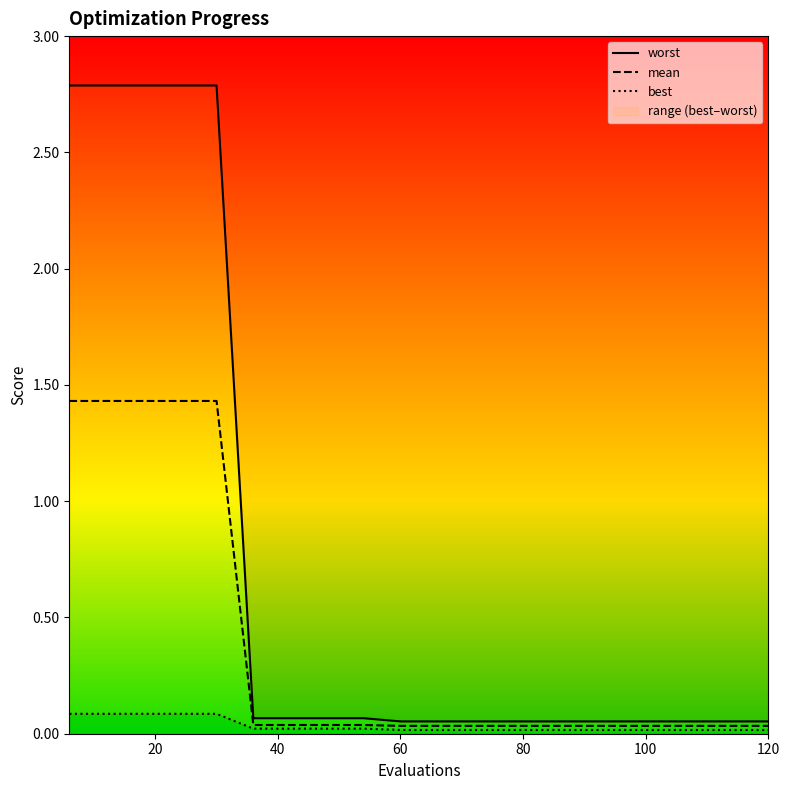

What is the value of the mean point at the 2nd from the left?

1.4